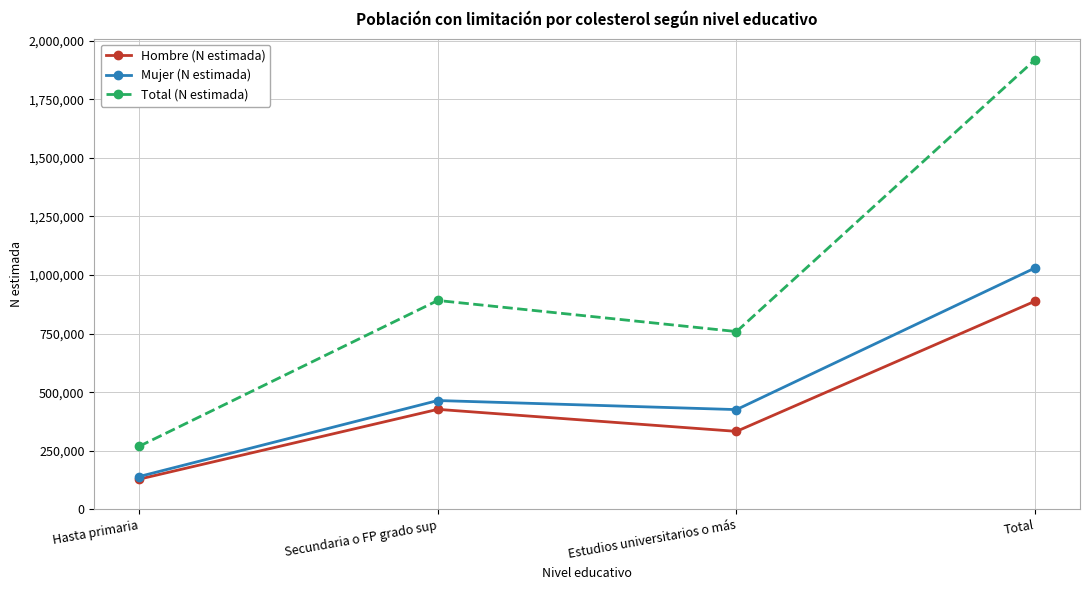

Reading left to right, what are all the values shown in this chart?

Hombre (N estimada): 128885	426873	332894	888652
Mujer (N estimada): 140113	464477	425767	1030356
Total (N estimada): 268997	891350	758661	1919008